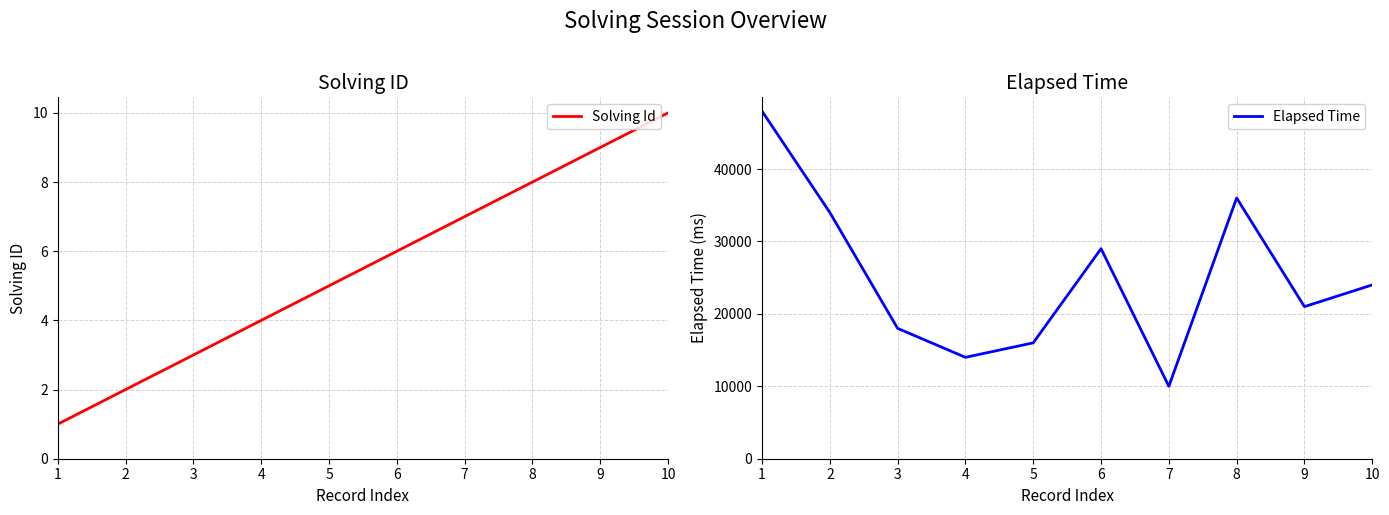

What is the total value across all series at 7?

10007